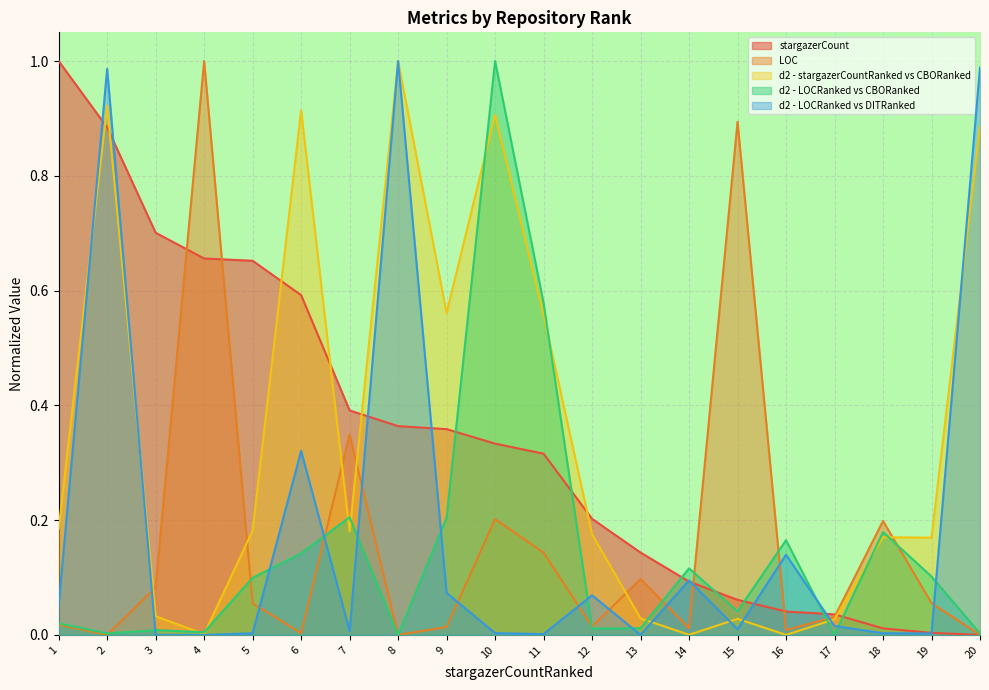

What is the sum of all d2 - stargazerCountRanked vs CBORanked values?

6.9